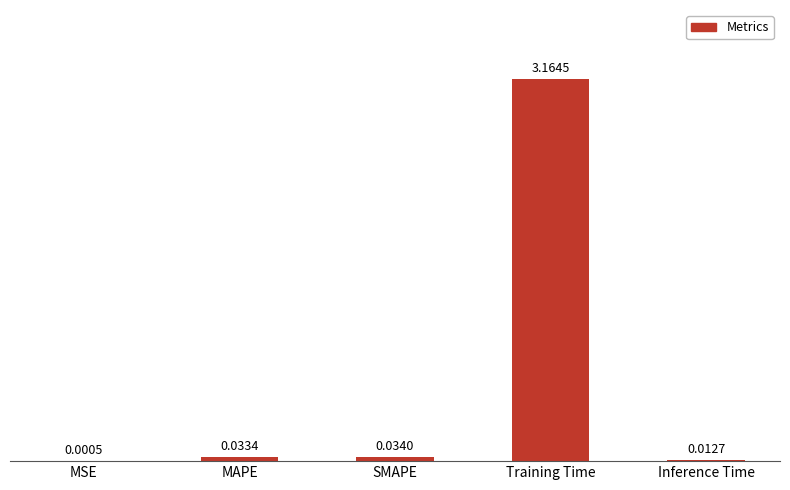

Between MAPE and SMAPE, which is larger?

SMAPE